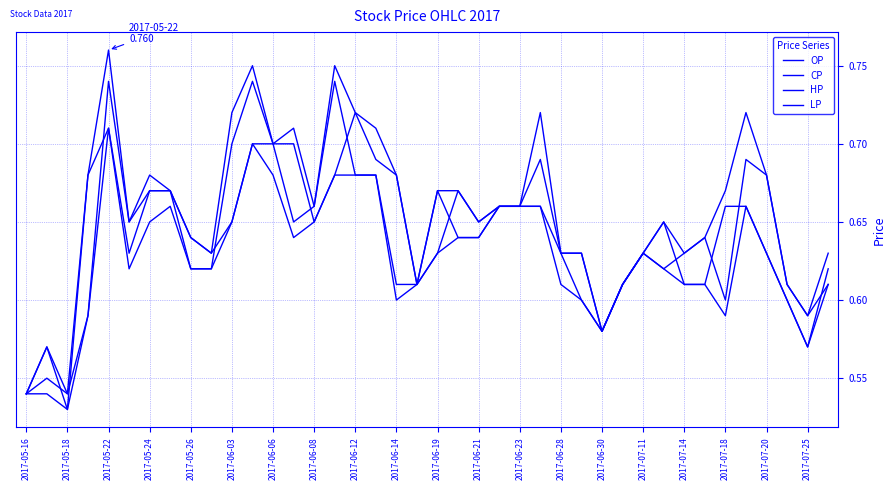

How many lines are shown in the chart?

4